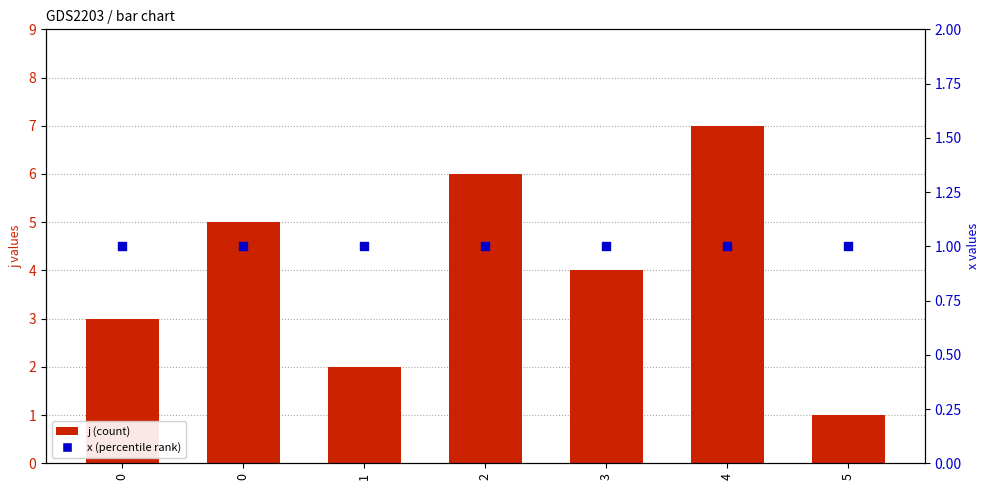

At which category is the sum across all series the highest?

4